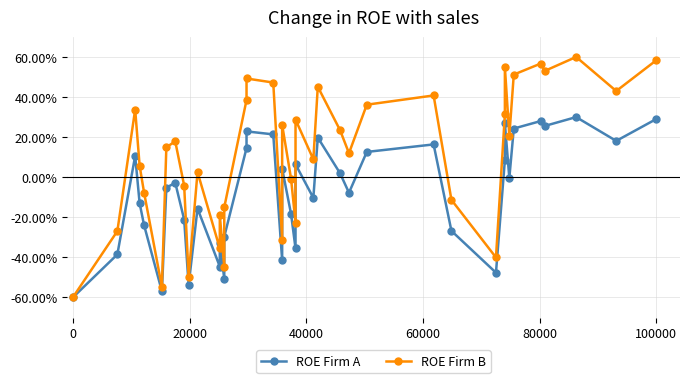

True or false: ROE Firm B and ROE Firm A intersect in this chart.

False